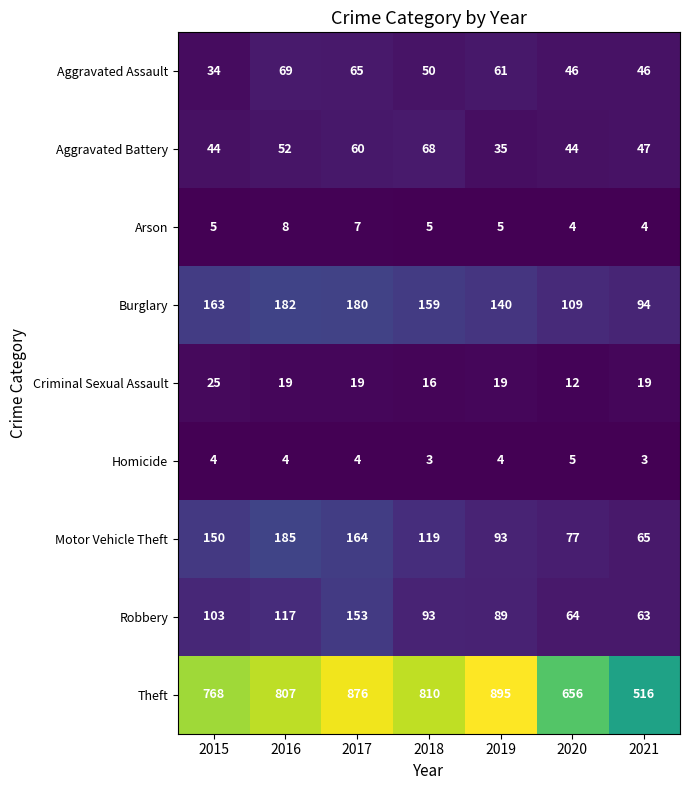

Which series has the widest spread of values?

Theft